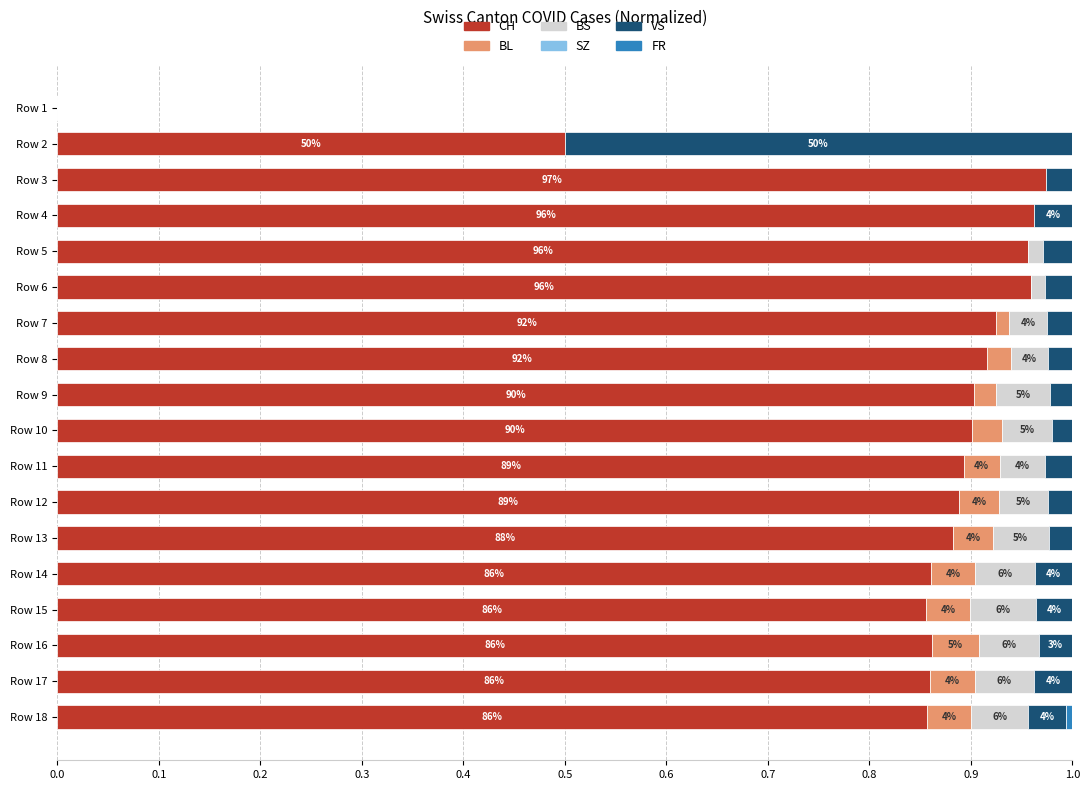

What is the sum of all CH values?

15.0